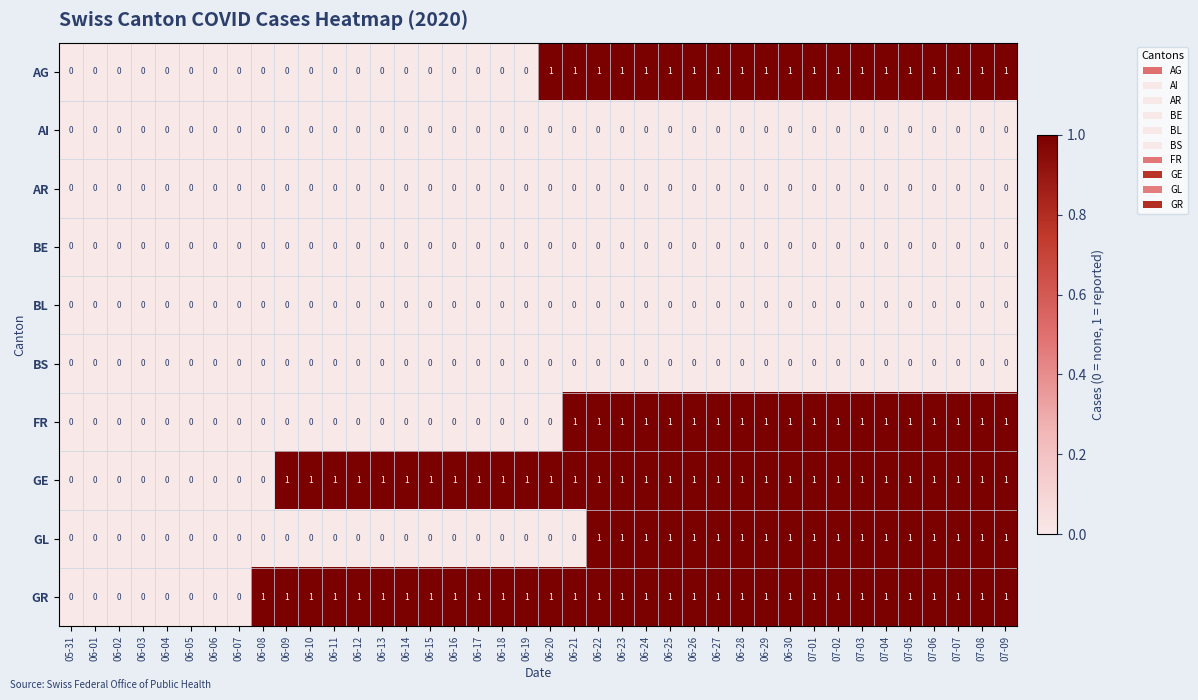

Which series has the largest total across all categories?

GR